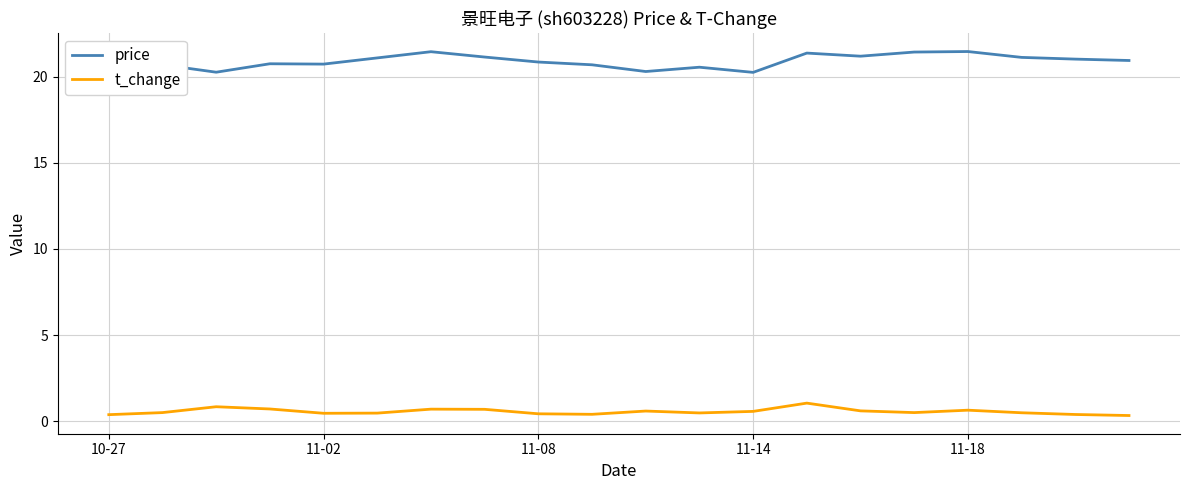

Is this an area chart (filled region under the line)?

No